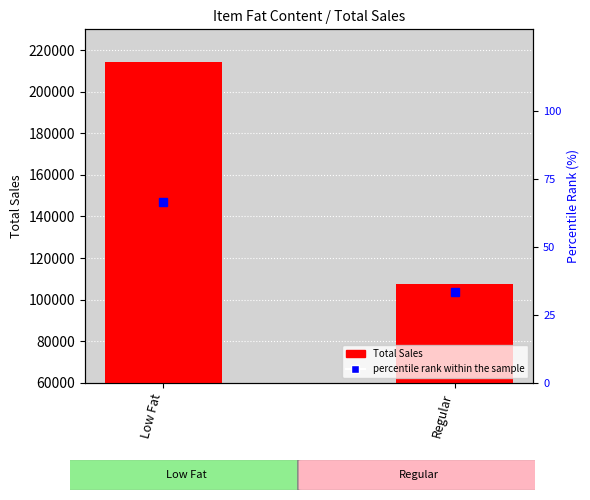

At how many categories does at least one series exceed 19366?

2